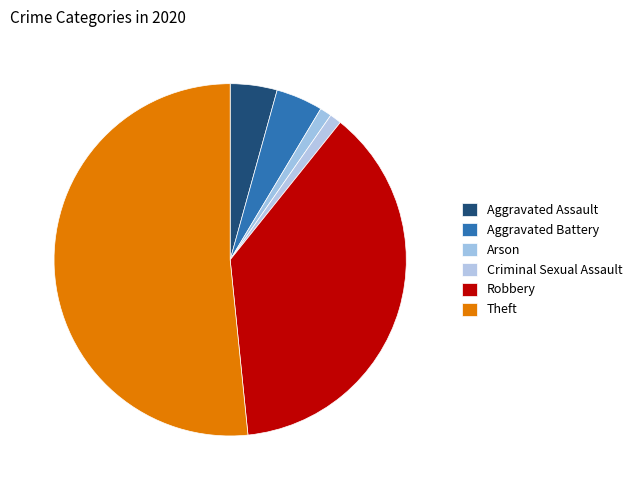

Count the number of slices in the pie.

6